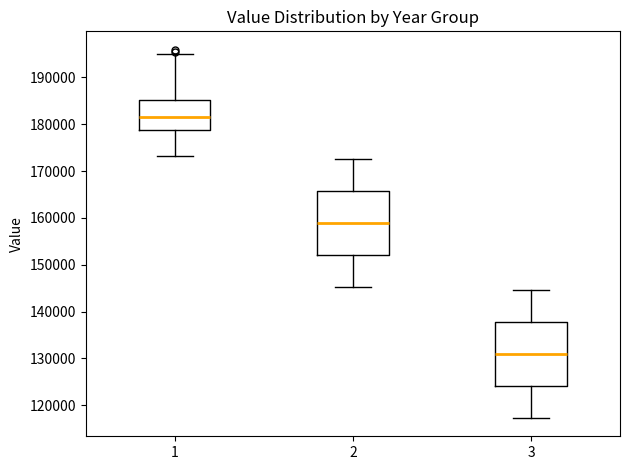

Reading left to right, transcribe this box plot: for each box, give where its median line is, the range the box spans, and where its two whiskers end, as read against the y-axis. The values are not printed on the chart, so give them approximately, as read against the axis.

1: median 181000, box 179000 to 185000, whiskers 173000 to 195000
2: median 159000, box 152000 to 166000, whiskers 145000 to 173000
3: median 131000, box 124000 to 138000, whiskers 117000 to 145000